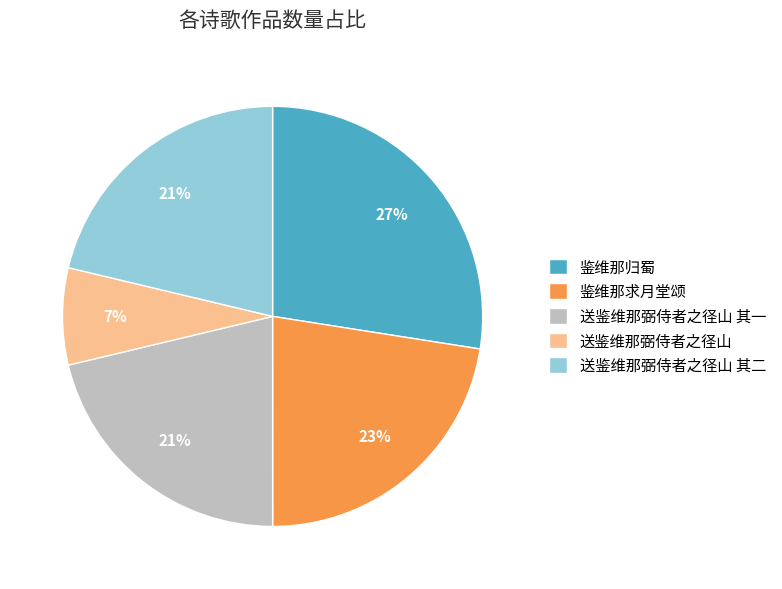

What percentage is the 送鉴维那弼侍者之径山 slice, to the nearest percent?

7%